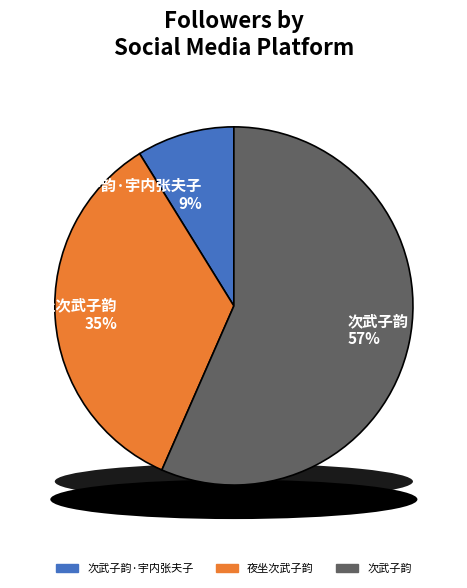

Rank the categories by value from lowest to highest.

次武子韵·宇内张夫子, 夜坐次武子韵, 次武子韵